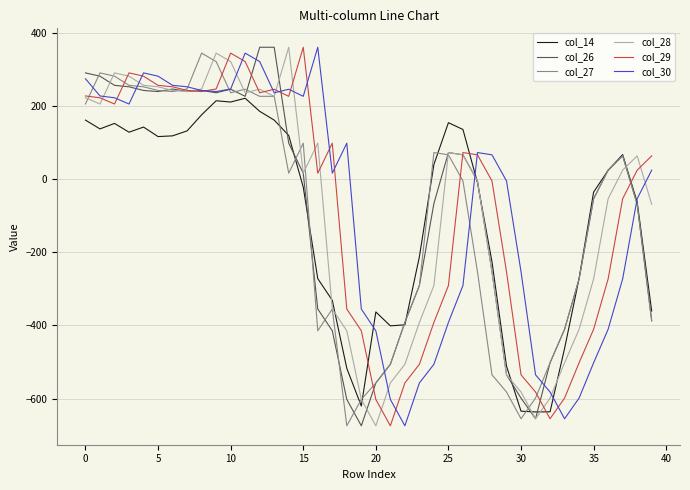

What is the minimum value for col_30?

-674.0